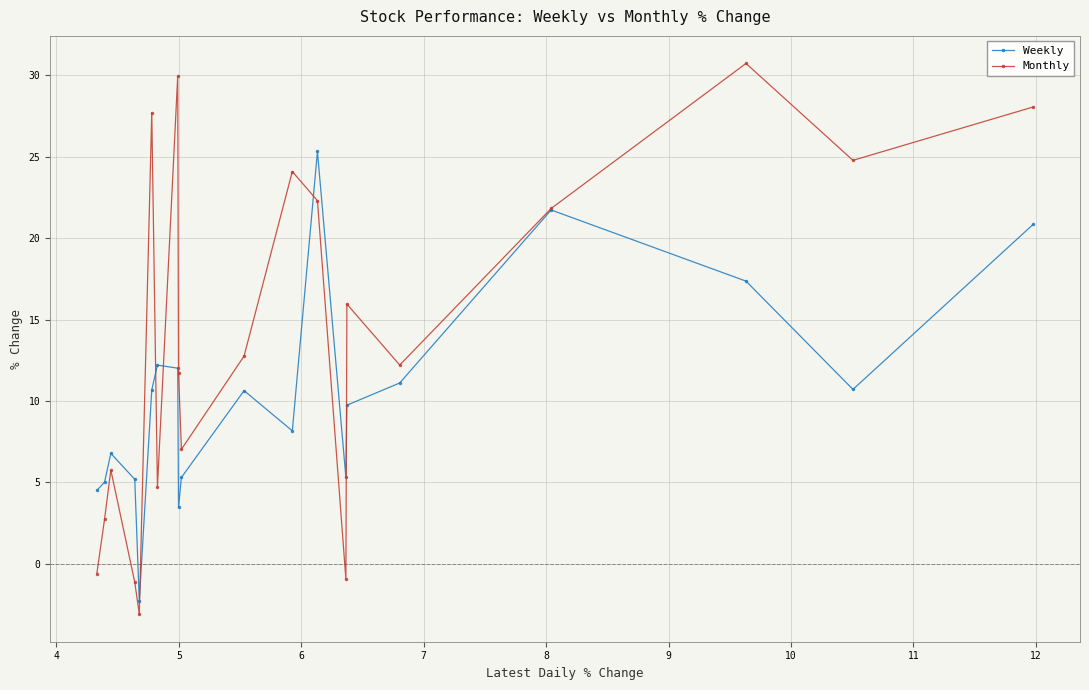

How many values in Monthly are above zero?

16